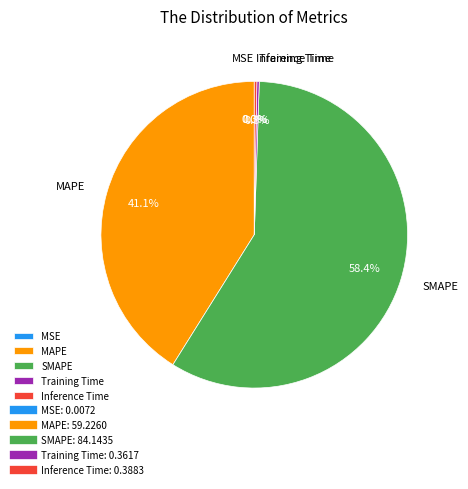

Which slice is the largest?

SMAPE